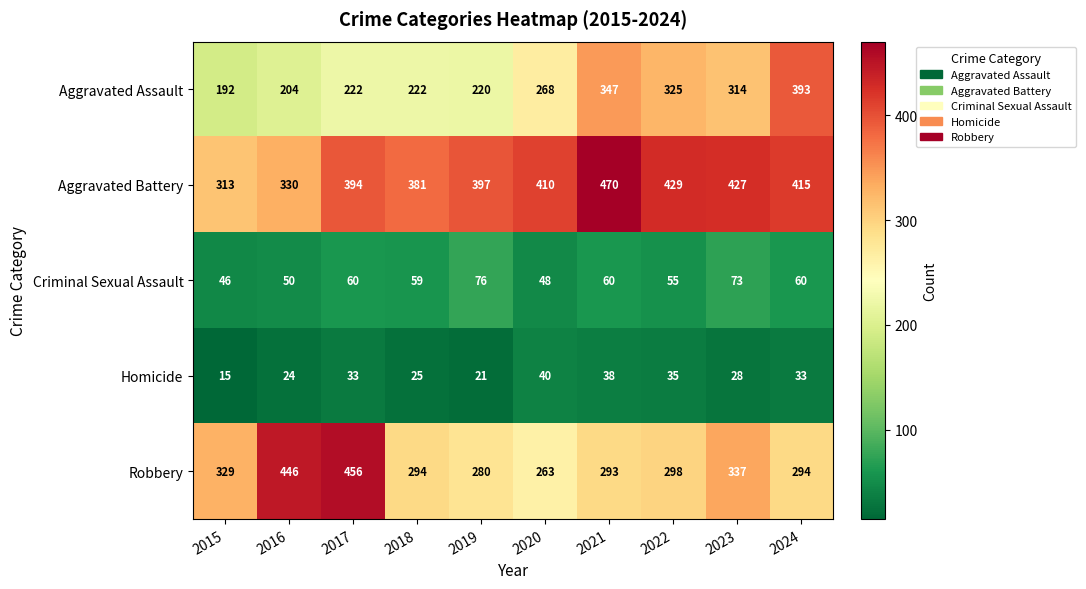

What is the difference between the second highest and second lowest values in the Aggravated Battery series?

99